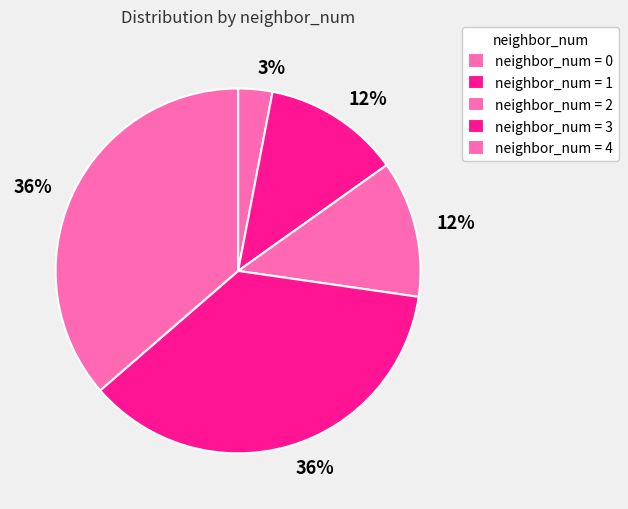

Does any single category account for the majority?

No